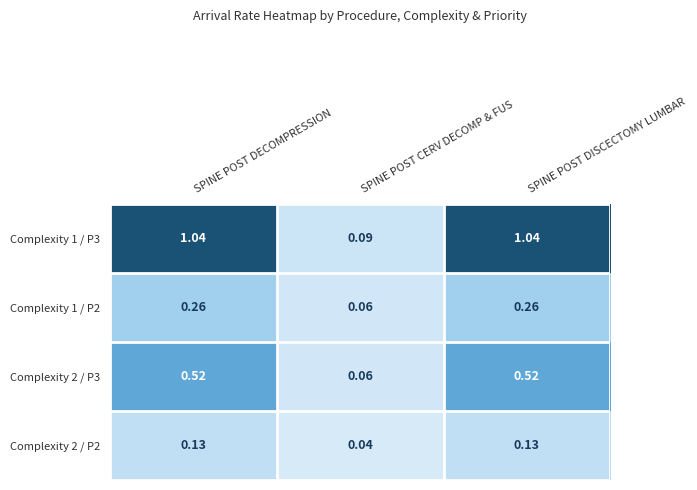

At which label does Complexity 1 / P3 first exceed 1?

SPINE POST DECOMPRESSION